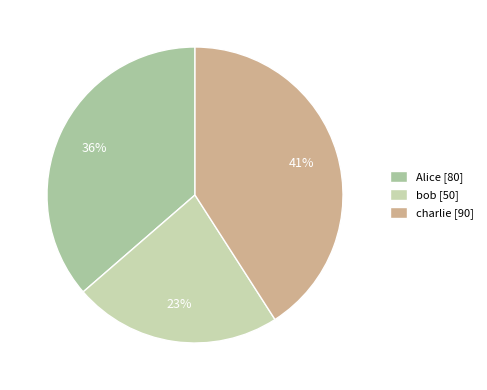

Count the number of slices in the pie.

3